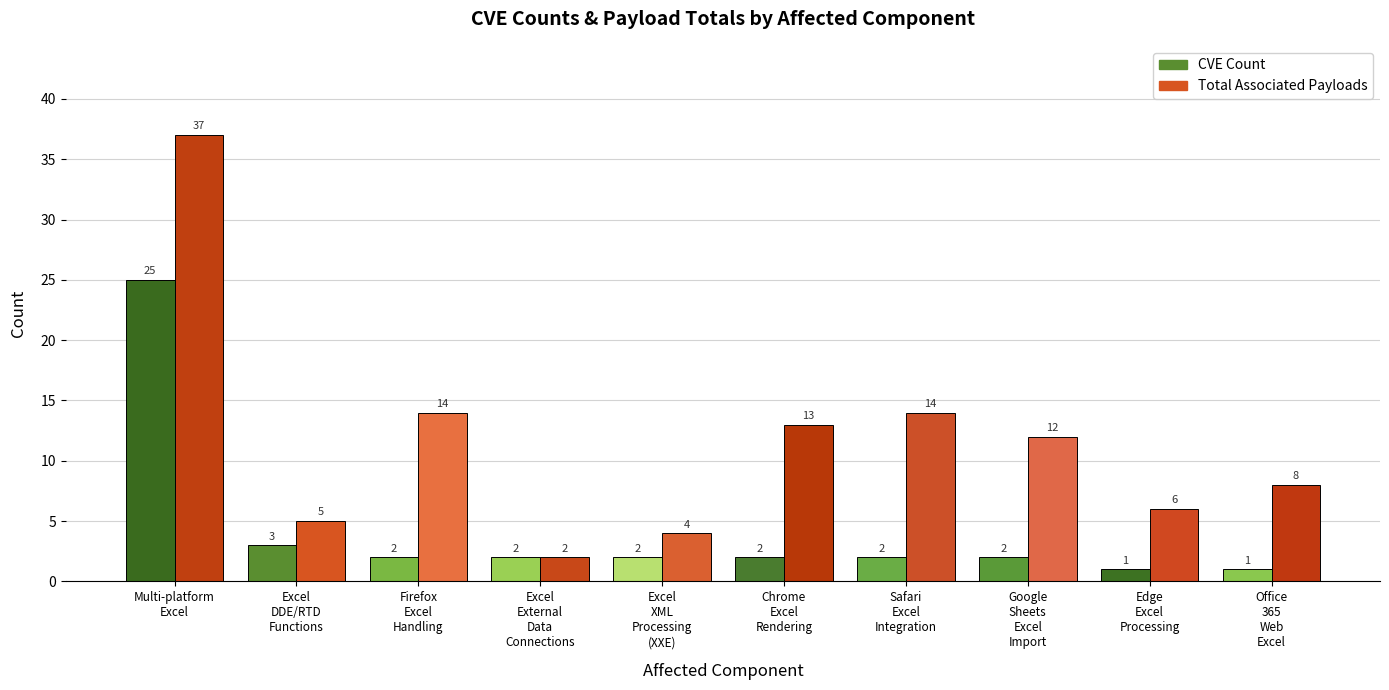

What is the label of the 6th bar from the left?

Chrome
Excel
Rendering